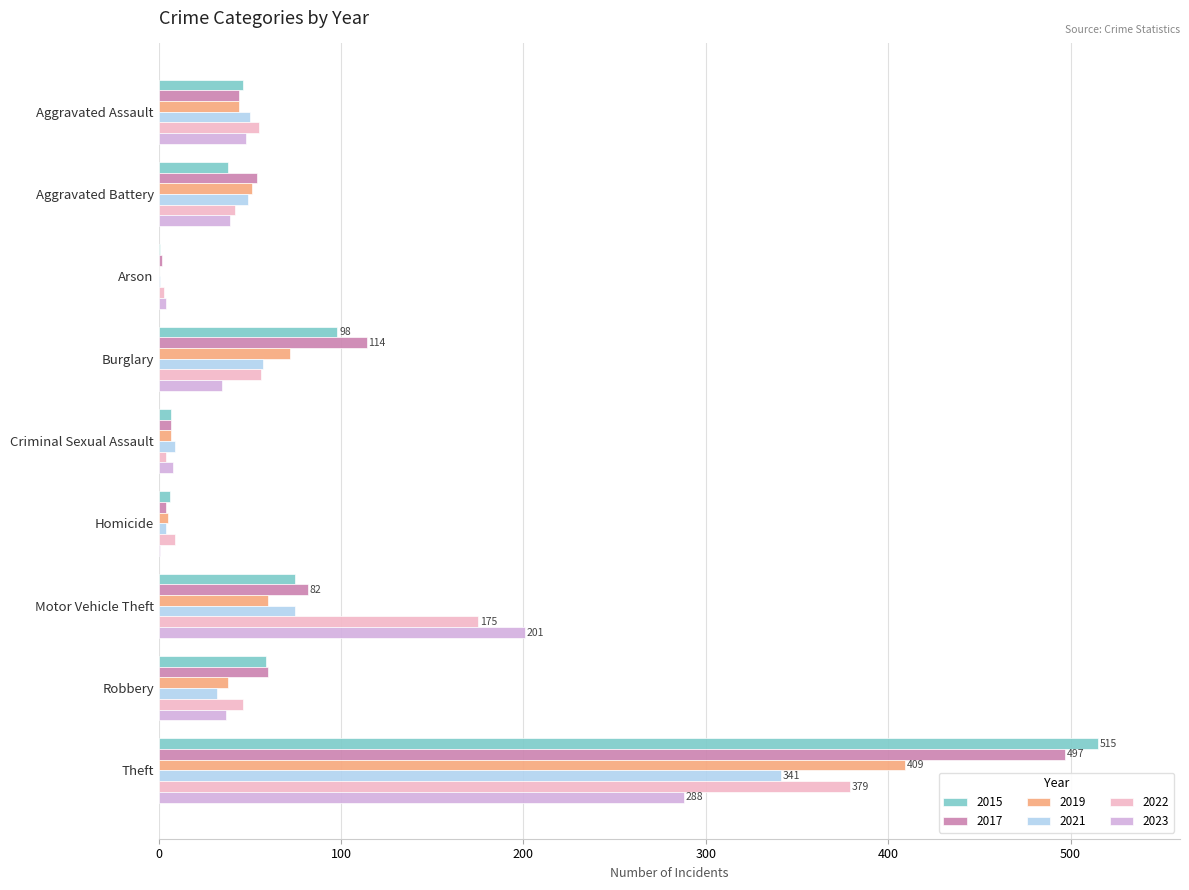

What is the difference between the 2017 values at Homicide and Aggravated Battery?

50